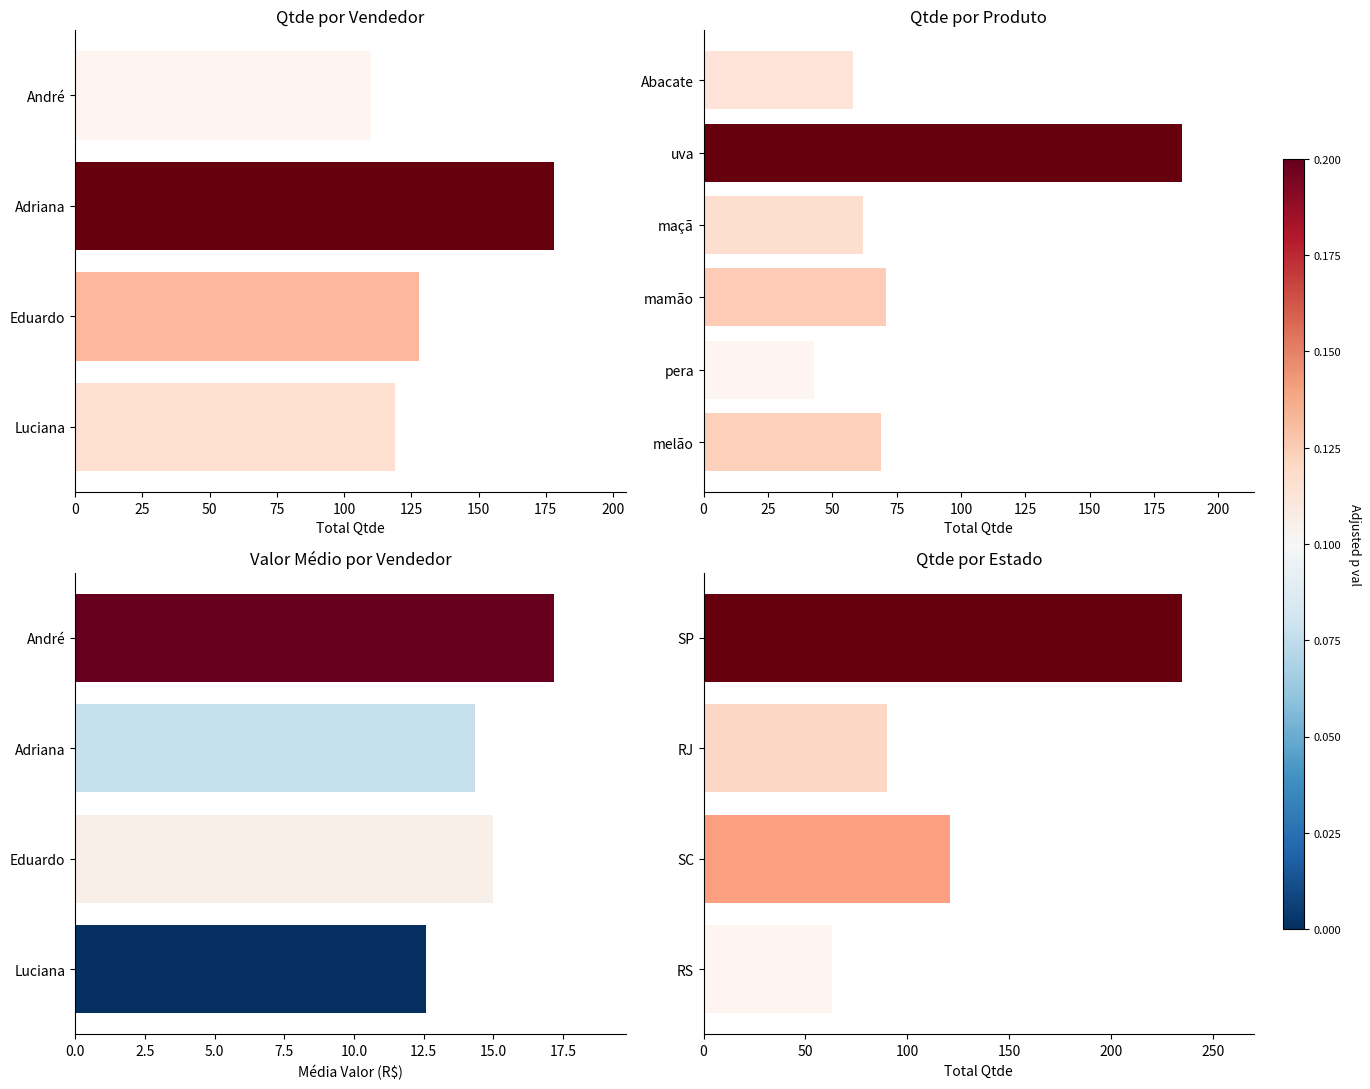

Which series changed the most between 25 and 75?

Total Qtde